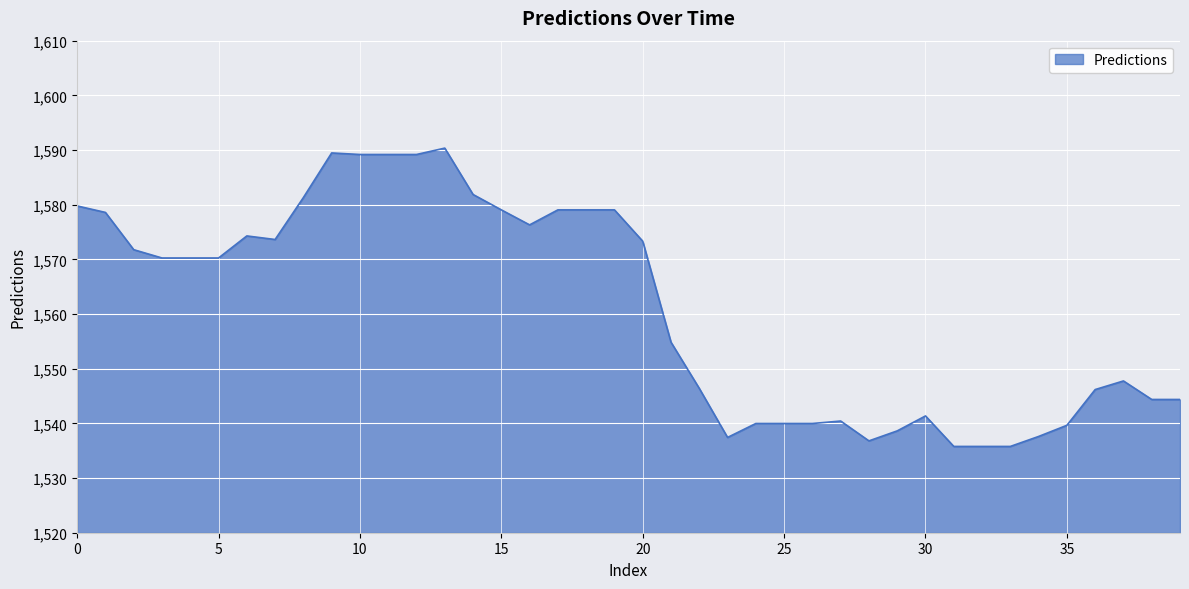

What is the difference between the maximum and minimum values?

54.6